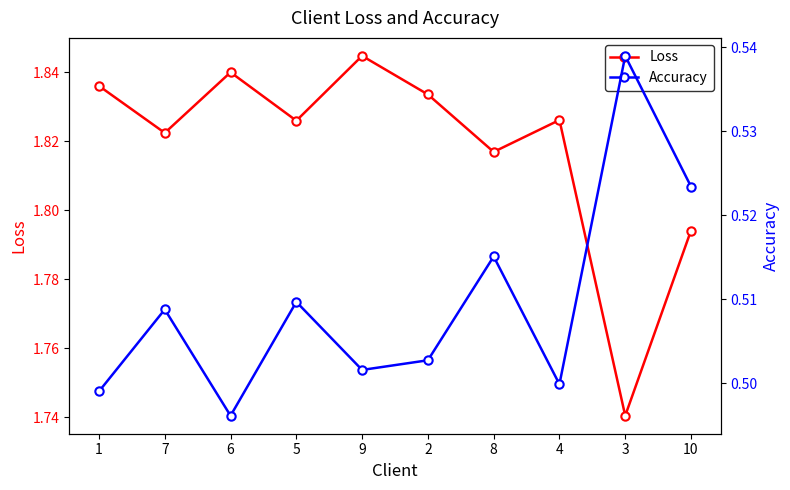

What is the greatest value displayed?

1.8